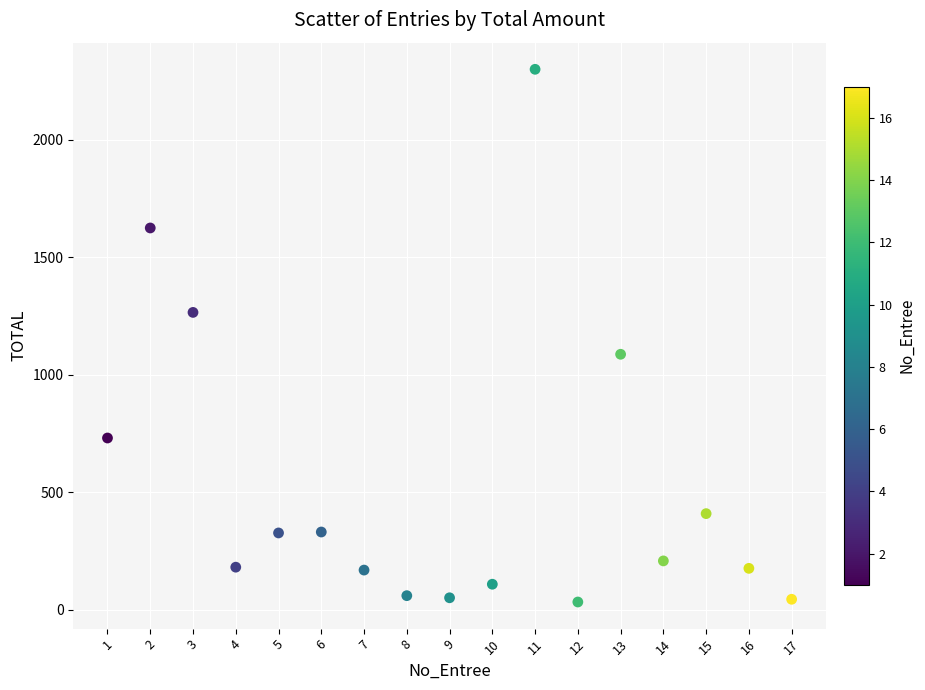

What is the range of Y values (max minus min)?

2267.5